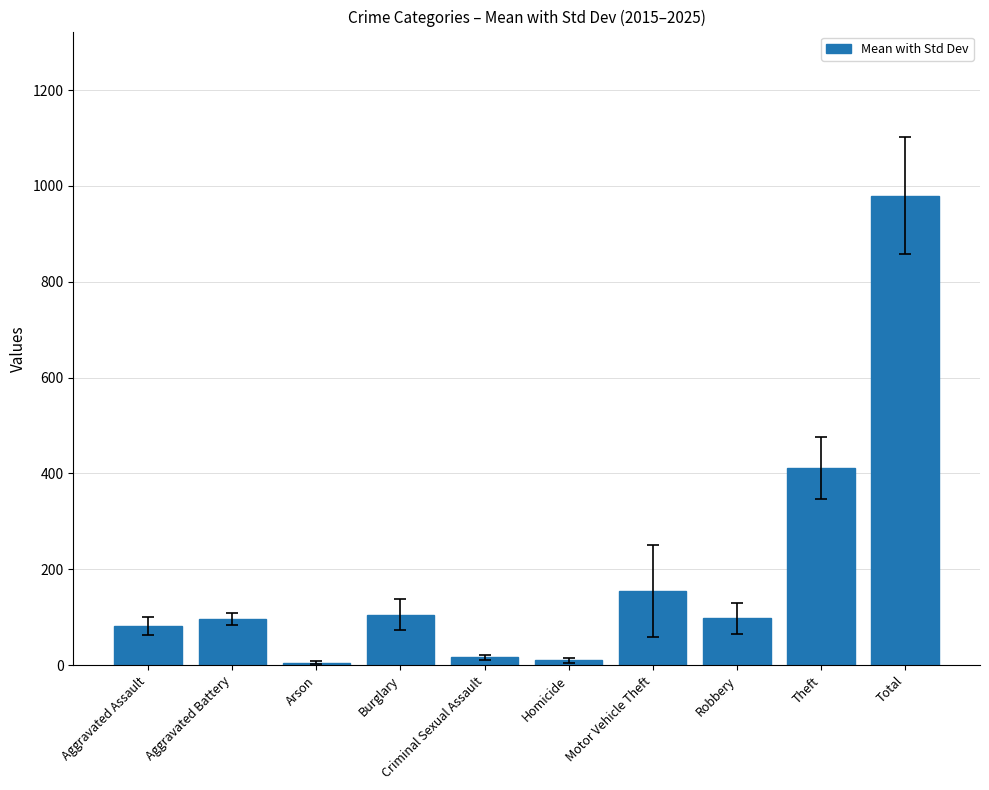

The value at Theft is 412.0. True or false?

True